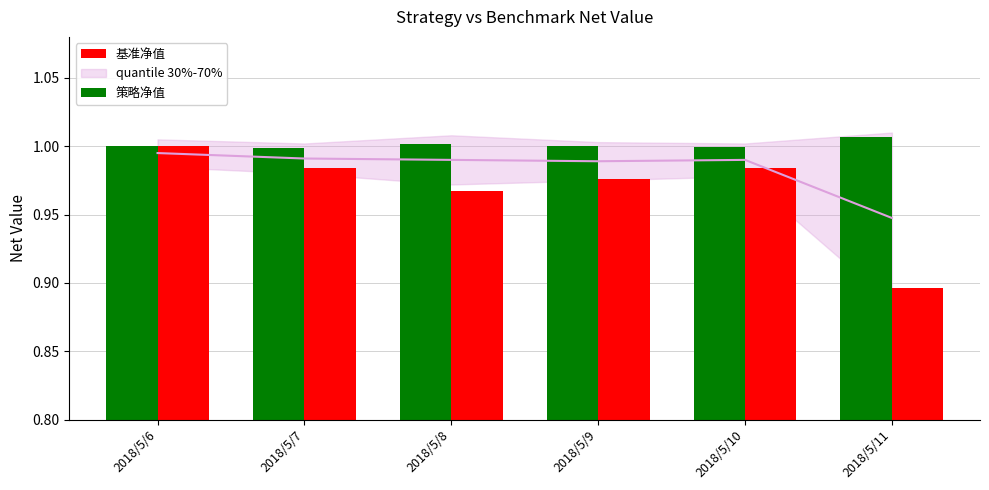

How many 基准净值 values are between 0 and 1?

6